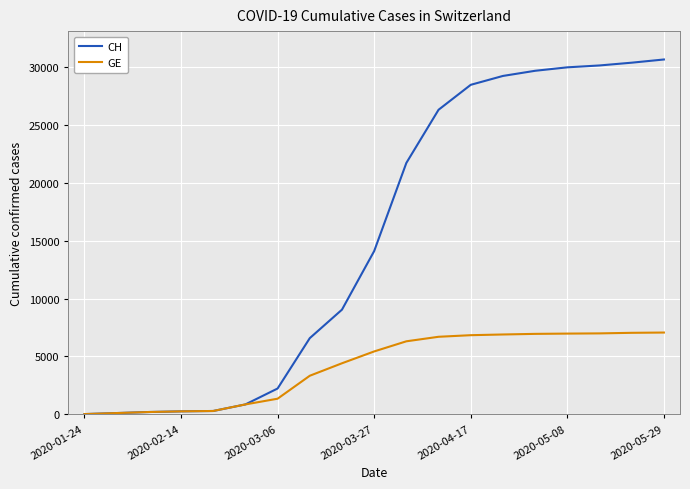

What is the maximum value shown in the chart?

30688